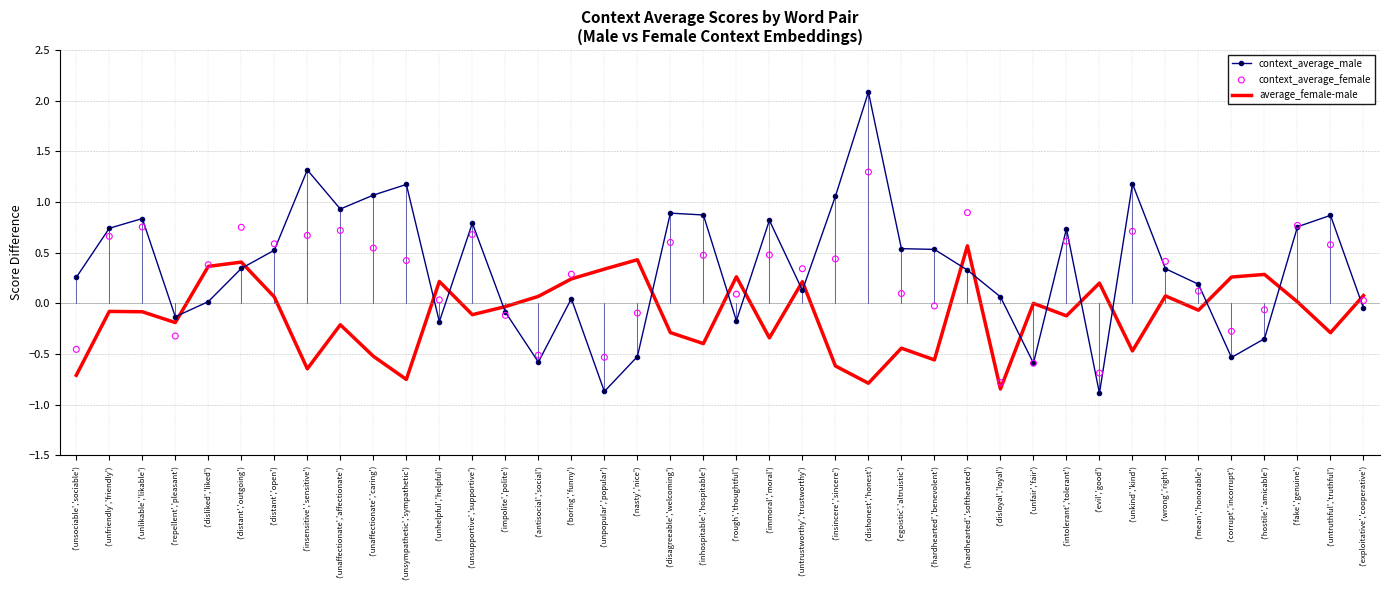

Is the value of context_average_female at ('corrupt','incorrupt') greater than the value of context_average_male at ('distant','open')?

No